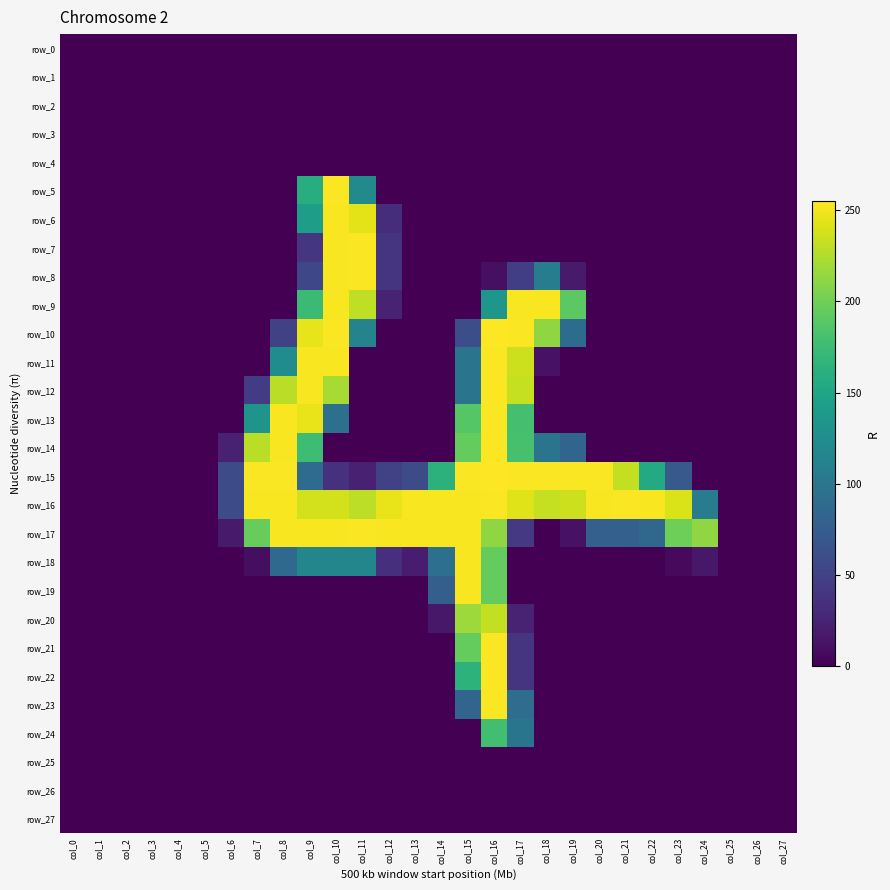

Where is row_9 nearest to the value 126?

col_16